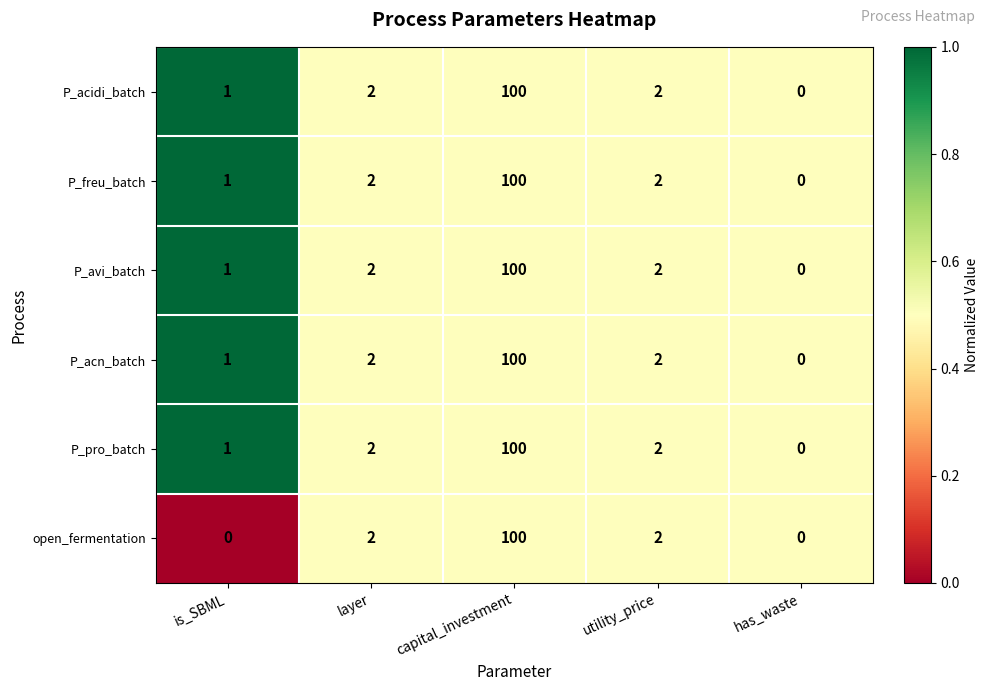

What is the total value across all series at capital_investment?

600